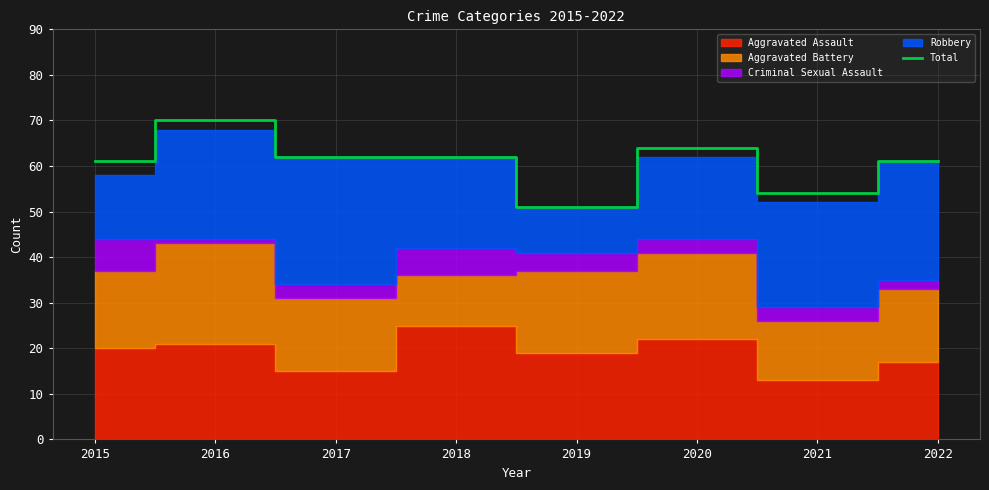

What is the difference between the second highest and minimum values?

13